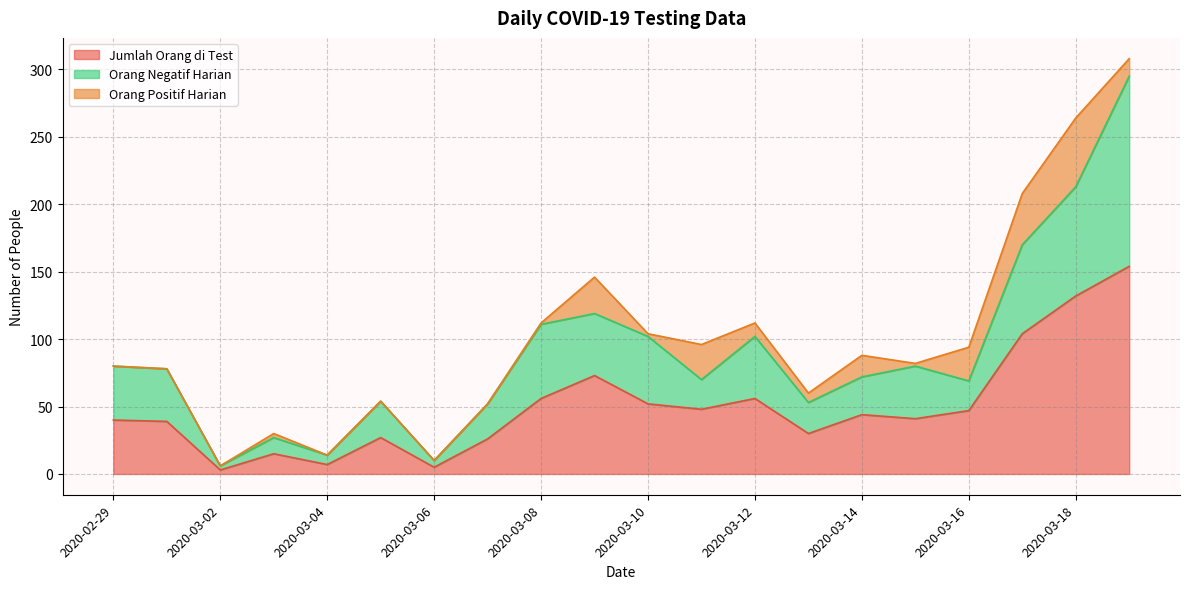

The value of Jumlah Orang di Test at 2020-03-08 is 56. True or false?

True